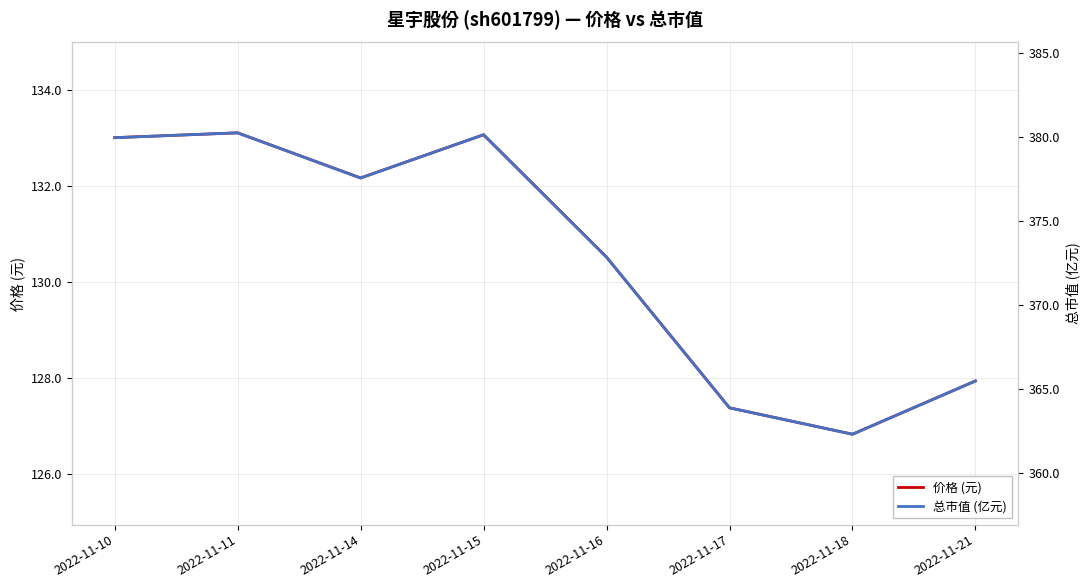

The 总市值 (亿元) series shows 365.5 at 2022-11-21. True or false?

True